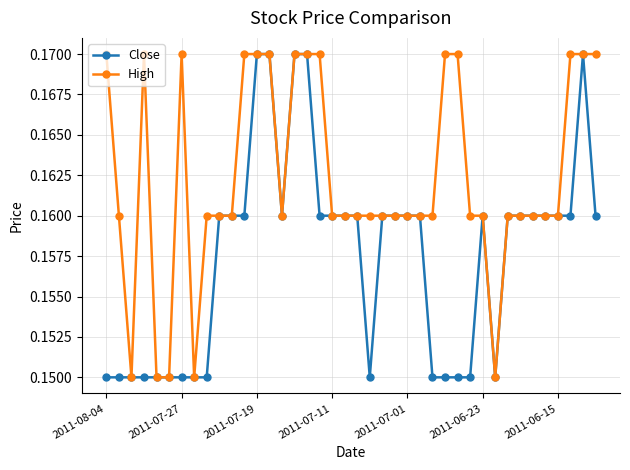

How many Close values are between 0 and 1?

40